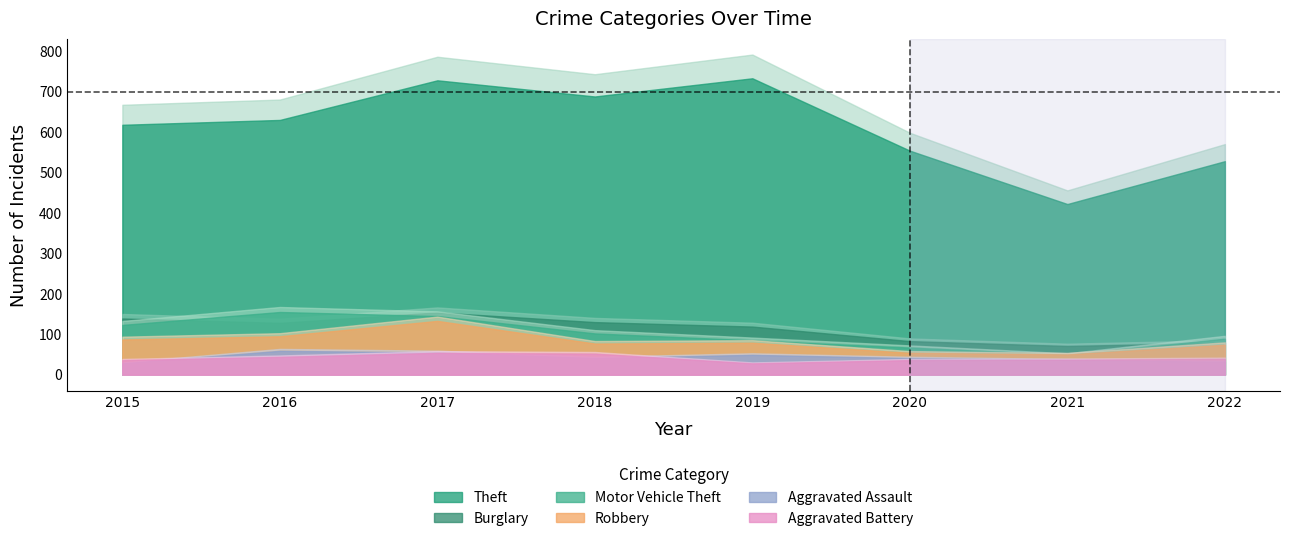

Count the number of categories in the chart.

8